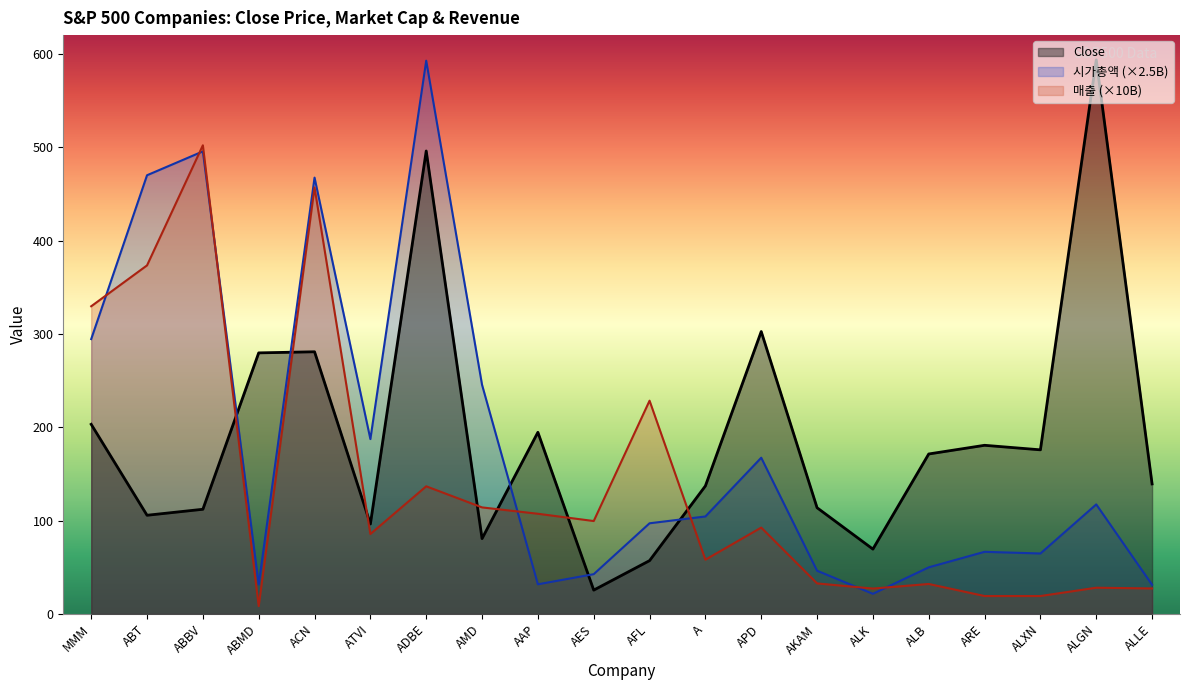

True or false: Close has more than 2 interior local peaks.

True